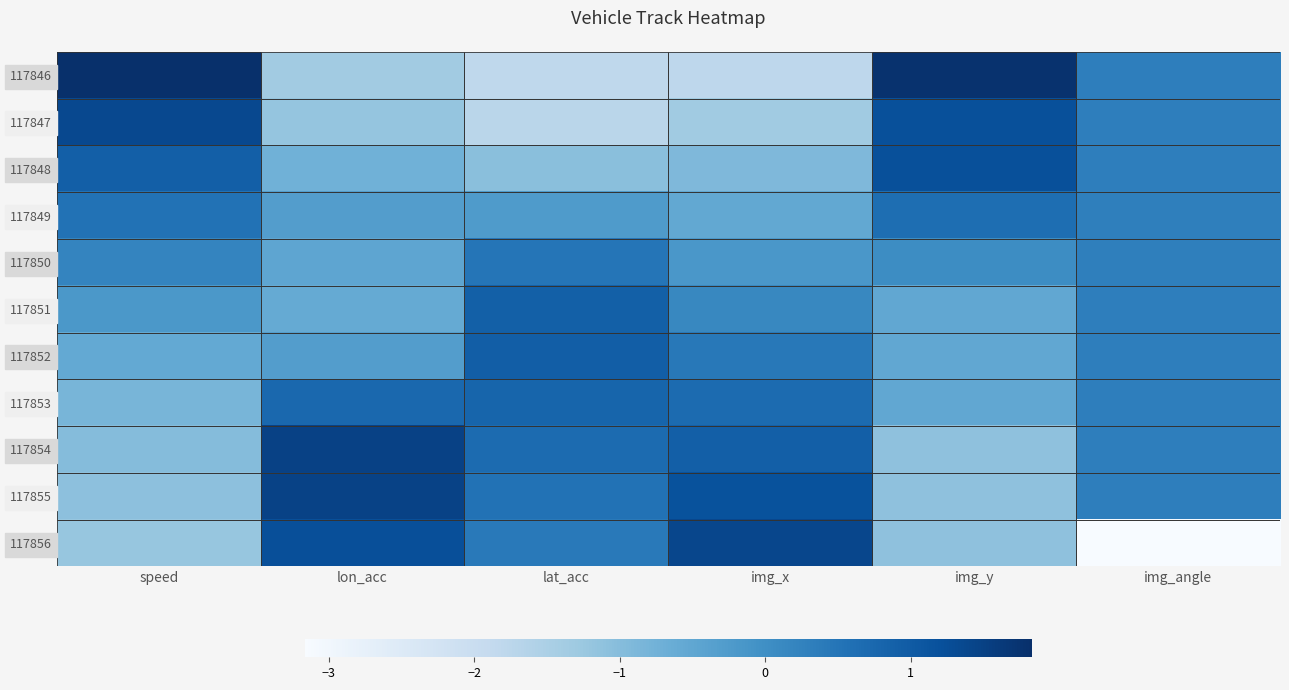

Reading right to left, what are all the values shown in this chart?

117846: img_angle=0.3	img_y=1.8	img_x=-1.8	lat_acc=-1.8	lon_acc=-1.4	speed=1.8
117847: img_angle=0.3	img_y=1.2	img_x=-1.3	lat_acc=-1.7	lon_acc=-1.2	speed=1.4
117848: img_angle=0.3	img_y=1.2	img_x=-0.9	lat_acc=-1.1	lon_acc=-0.7	speed=0.9
117849: img_angle=0.3	img_y=0.6	img_x=-0.5	lat_acc=-0.3	lon_acc=-0.3	speed=0.5
117850: img_angle=0.3	img_y=0.1	img_x=-0.2	lat_acc=0.5	lon_acc=-0.5	speed=0.2
117851: img_angle=0.3	img_y=-0.5	img_x=0.1	lat_acc=0.9	lon_acc=-0.6	speed=-0.2
117852: img_angle=0.3	img_y=-0.5	img_x=0.4	lat_acc=0.9	lon_acc=-0.3	speed=-0.6
117853: img_angle=0.3	img_y=-0.5	img_x=0.7	lat_acc=0.8	lon_acc=0.7	speed=-0.8
117854: img_angle=0.3	img_y=-1.1	img_x=0.9	lat_acc=0.7	lon_acc=1.5	speed=-1.0
117855: img_angle=0.3	img_y=-1.1	img_x=1.2	lat_acc=0.6	lon_acc=1.5	speed=-1.1
117856: img_angle=-3.2	img_y=-1.1	img_x=1.4	lat_acc=0.4	lon_acc=1.2	speed=-1.2